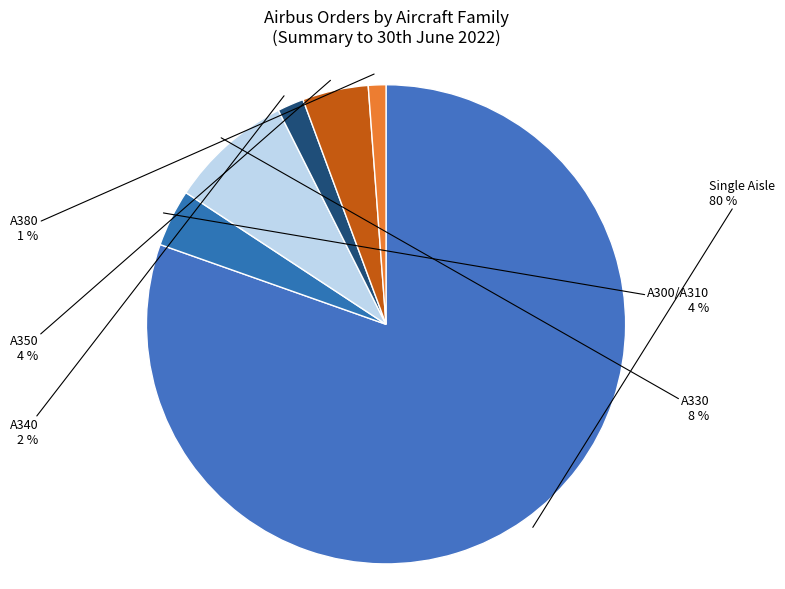

What is the ratio of the value at A350 to the value at A330?

0.5